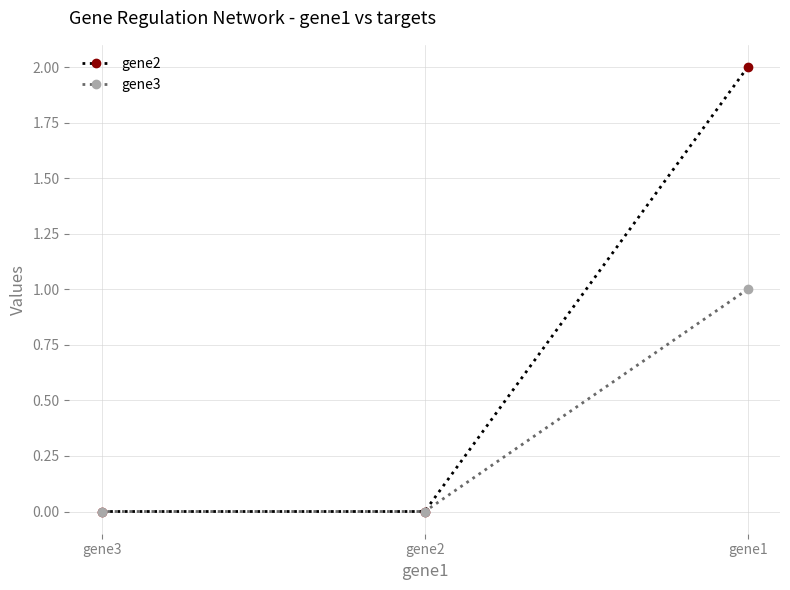

How many distinct data groups are displayed?

2